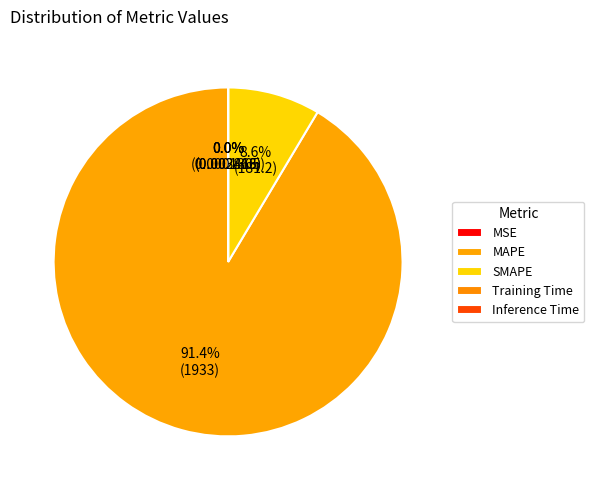

What is the change in value from MSE to MAPE?

+1933.1